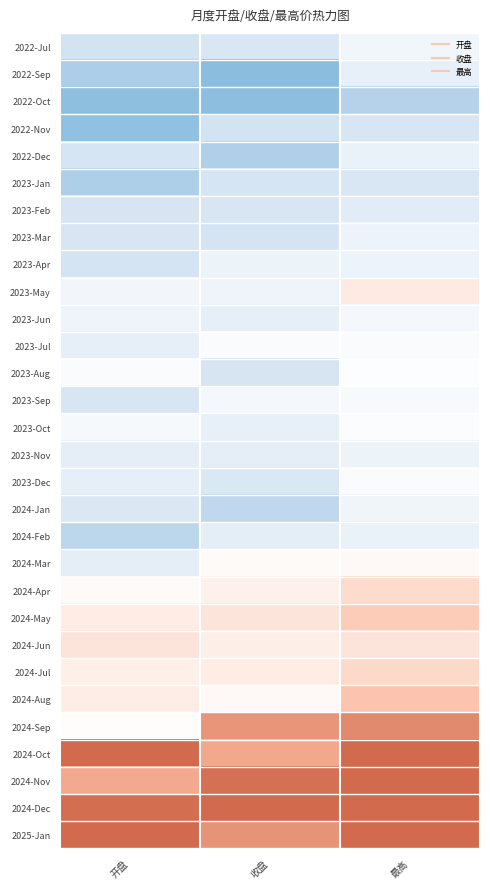

Reading left to right, transcribe all the data shown in this chart.

2022-Jul: 开盘=-0.4	收盘=-0.3	最高=-0.1
2022-Sep: 开盘=-0.6	收盘=-0.8	最高=-0.2
2022-Oct: 开盘=-0.8	收盘=-0.8	最高=-0.6
2022-Nov: 开盘=-0.8	收盘=-0.4	最高=-0.3
2022-Dec: 开盘=-0.4	收盘=-0.6	最高=-0.2
2023-Jan: 开盘=-0.6	收盘=-0.4	最高=-0.3
2023-Feb: 开盘=-0.4	收盘=-0.3	最高=-0.3
2023-Mar: 开盘=-0.3	收盘=-0.4	最高=-0.2
2023-Apr: 开盘=-0.4	收盘=-0.2	最高=-0.2
2023-May: 开盘=-0.1	收盘=-0.1	最高=0.2
2023-Jun: 开盘=-0.1	收盘=-0.2	最高=-0.1
2023-Jul: 开盘=-0.2	收盘=-0.0	最高=-0.0
2023-Aug: 开盘=-0.0	收盘=-0.3	最高=-0.0
2023-Sep: 开盘=-0.3	收盘=-0.1	最高=-0.1
2023-Oct: 开盘=-0.1	收盘=-0.2	最高=-0.0
2023-Nov: 开盘=-0.2	收盘=-0.2	最高=-0.2
2023-Dec: 开盘=-0.2	收盘=-0.3	最高=-0.0
2024-Jan: 开盘=-0.3	收盘=-0.5	最高=-0.1
2024-Feb: 开盘=-0.6	收盘=-0.2	最高=-0.2
2024-Mar: 开盘=-0.2	收盘=0.0	最高=0.0
2024-Apr: 开盘=0.0	收盘=0.1	最高=0.3
2024-May: 开盘=0.1	收盘=0.2	最高=0.4
2024-Jun: 开盘=0.2	收盘=0.1	最高=0.2
2024-Jul: 开盘=0.1	收盘=0.1	最高=0.3
2024-Aug: 开盘=0.1	收盘=0.0	最高=0.4
2024-Sep: 开盘=0.0	收盘=0.7	最高=0.8
2024-Oct: 开盘=1.0	收盘=0.6	最高=1.0
2024-Nov: 开盘=0.6	收盘=1.0	最高=1.0
2024-Dec: 开盘=1.0	收盘=1.0	最高=1.0
2025-Jan: 开盘=1.0	收盘=0.7	最高=1.0